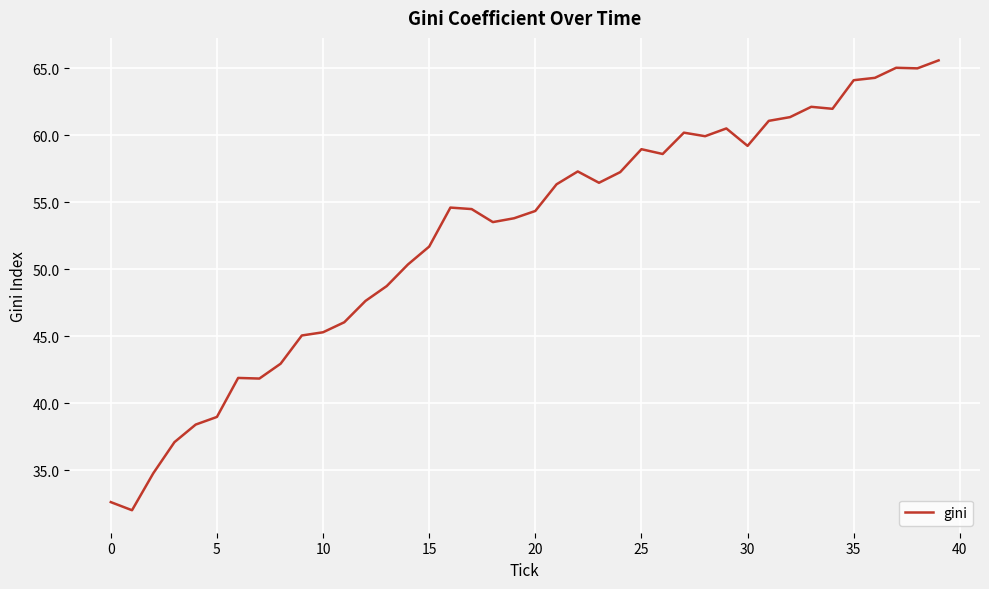

Is this an area chart (filled region under the line)?

No